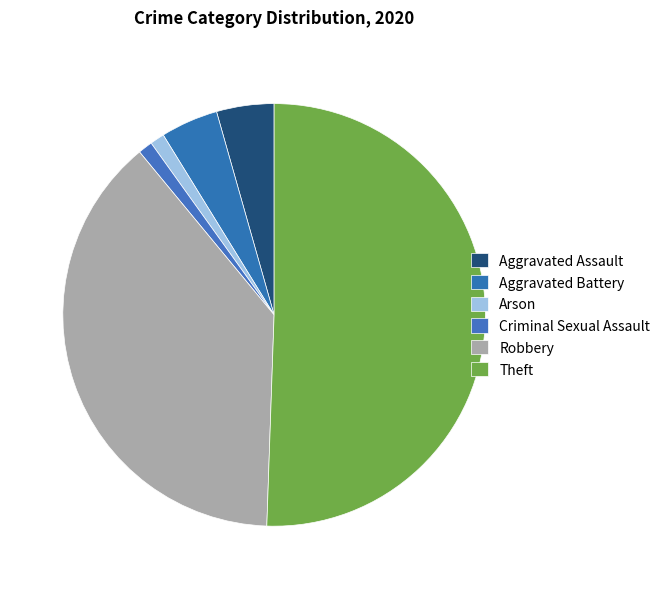

How many segments does this pie chart have?

6